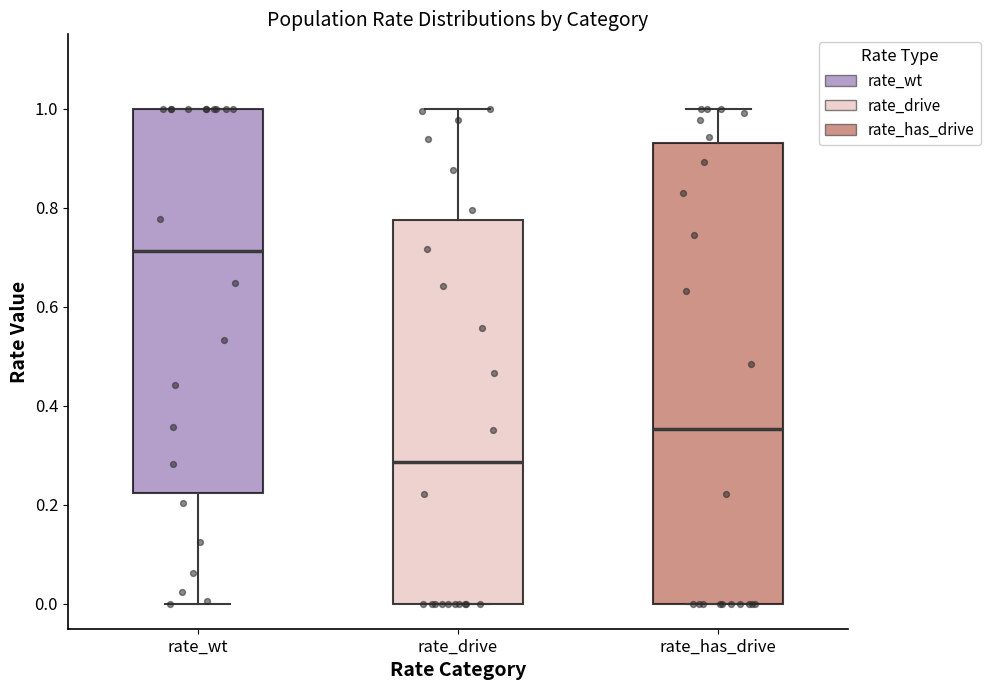

Reading left to right, transcribe this box plot: for each box, give where its median line is, the range the box spans, and where its two whiskers end, as read against the y-axis. The values are not printed on the chart, so give them approximately, as read against the axis.

rate_wt: median 0.72, box 0.22 to 1.00, whiskers 0.00 to 1.00
rate_drive: median 0.28, box 0.00 to 0.78, whiskers 0.00 to 1.00
rate_has_drive: median 0.36, box 0.00 to 0.94, whiskers 0.00 to 1.00